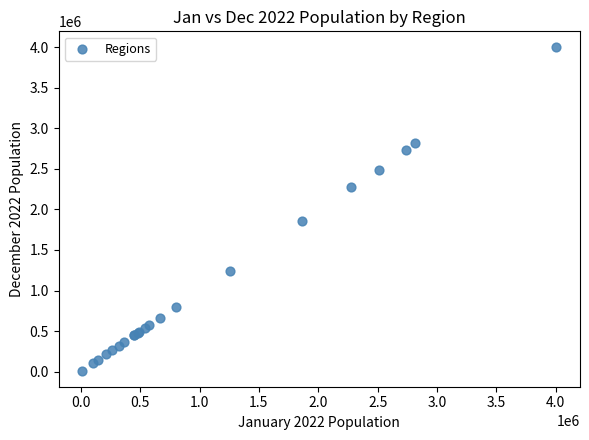

What Y value in the scatter plot is closest to 2004767?

1852997